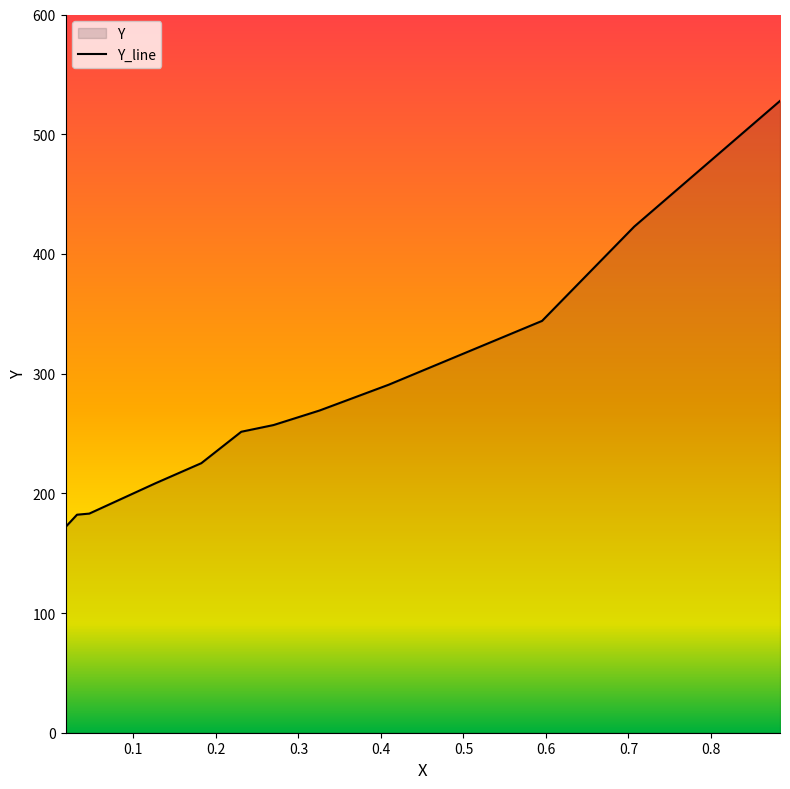

What is the sum of all values?

3333.5